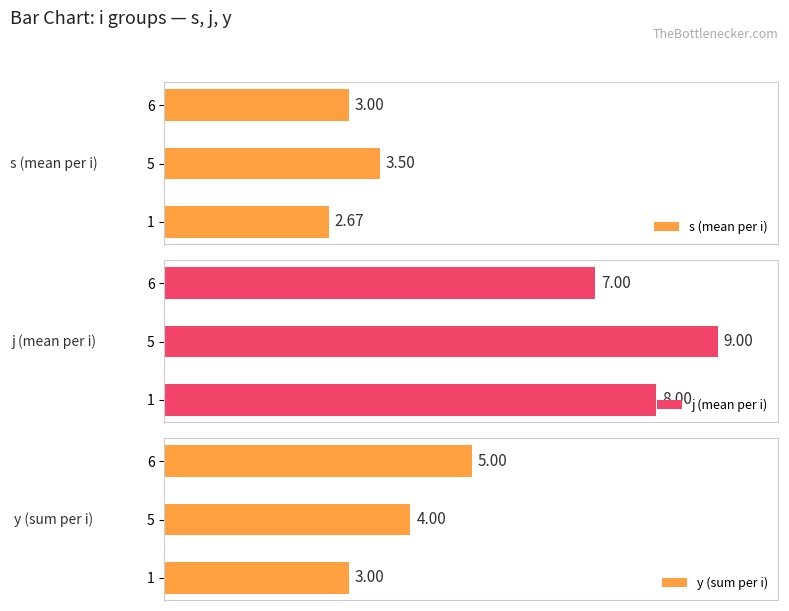

Does the chart contain stacked bars?

No